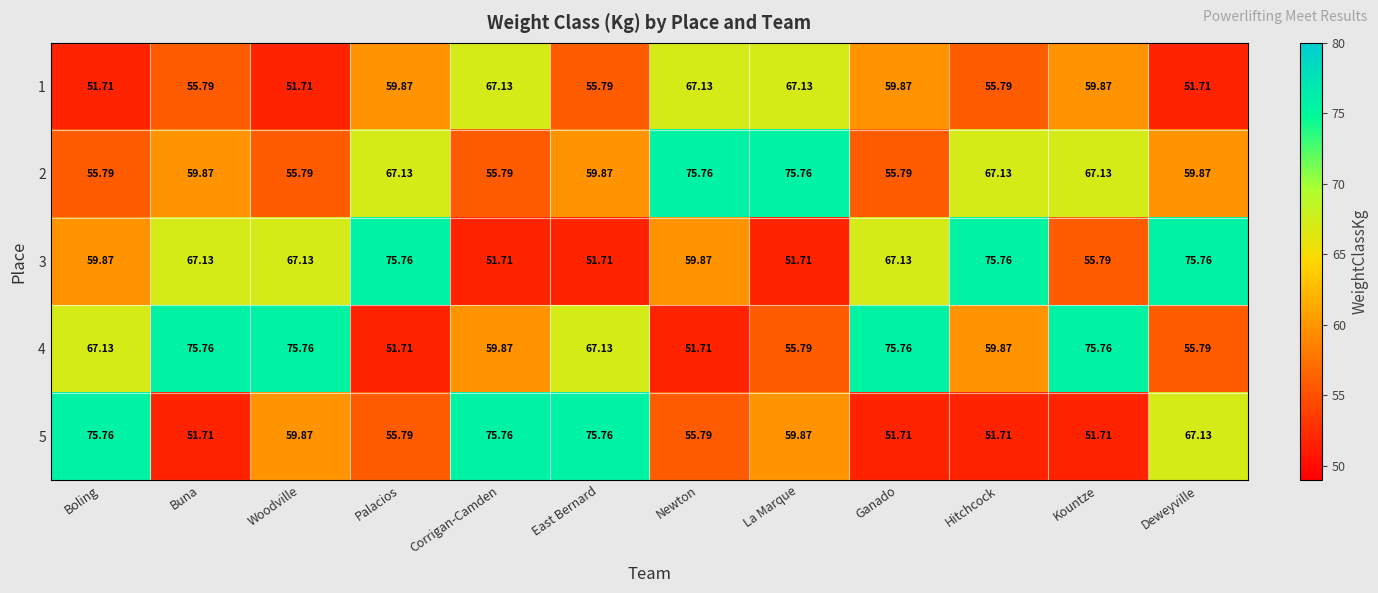

Where does the 4 series first go above 67?

Boling